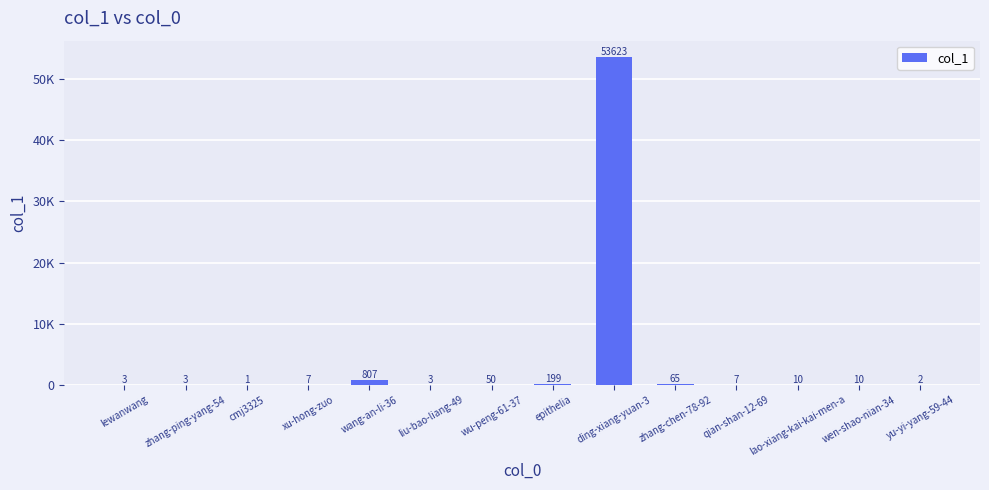

True or false: the data shows 32000 at ding-xiang-yuan-3.

False